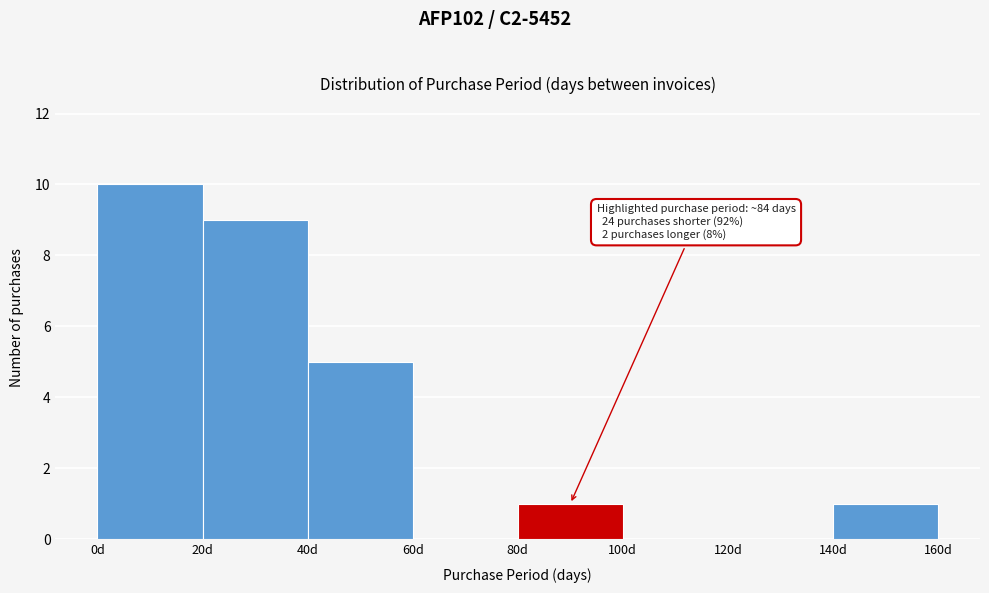

Over which range of the x-axis is the bar tallest?

0 to 20